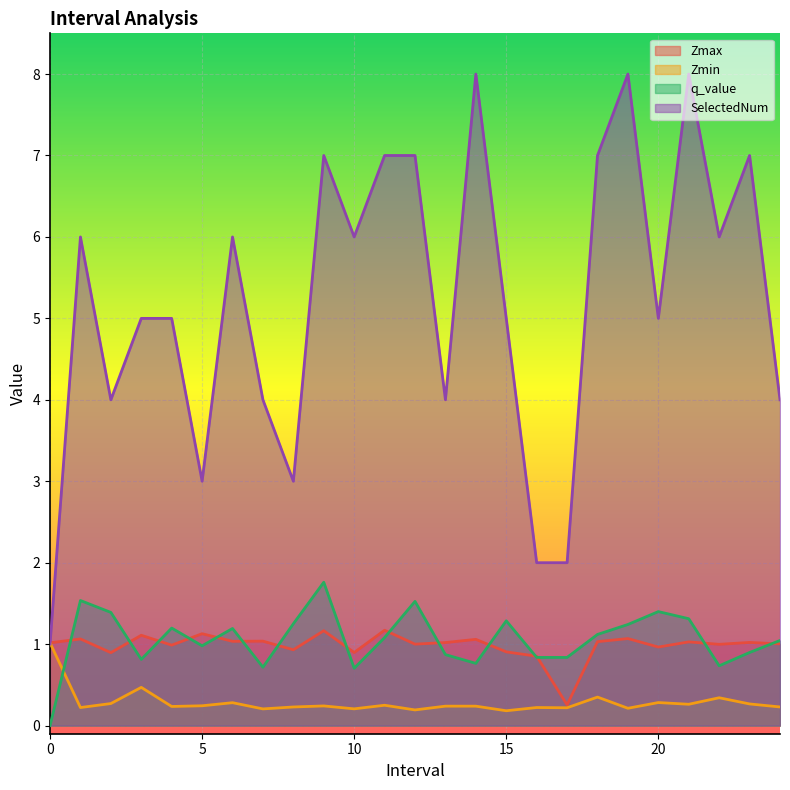

At which category does SelectedNum reach its first local valley?

2